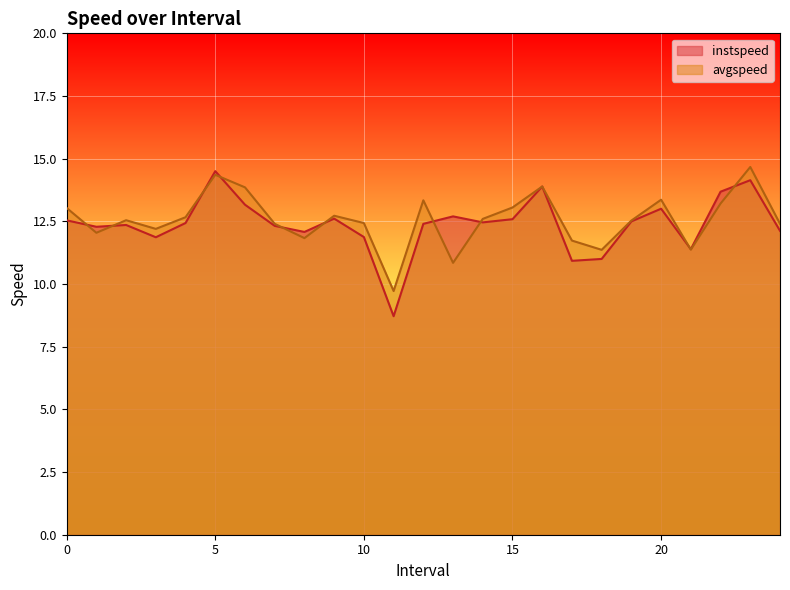

What is the difference between the highest and lowest values at 7.0?

0.1